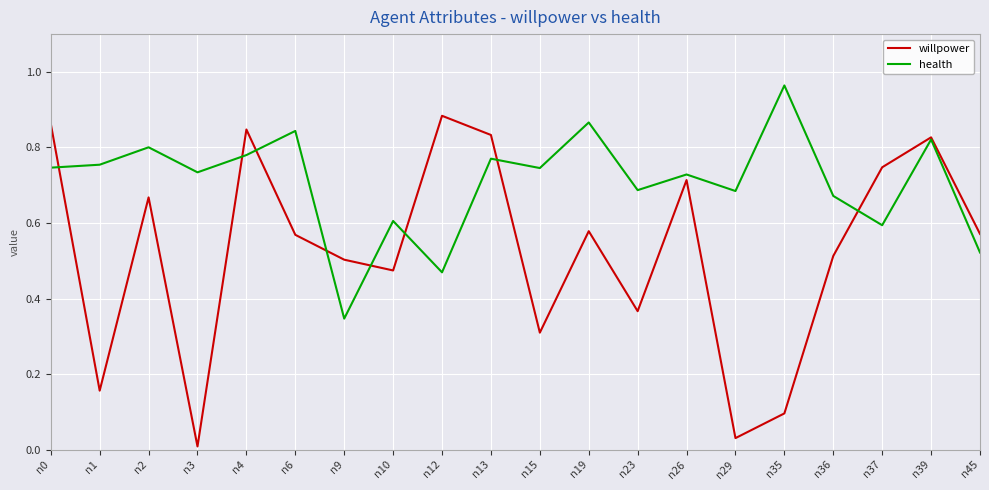

True or false: willpower has a value of 0.3 at n15.

True